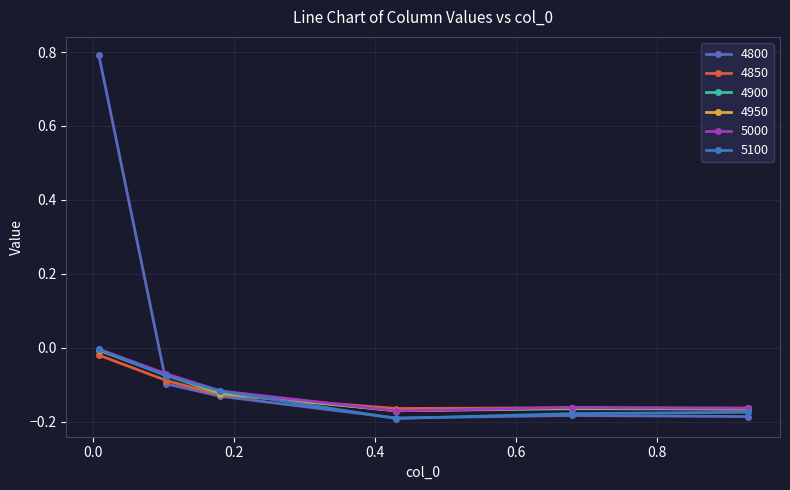

True or false: 4800 and 5100 cross at least once.

True